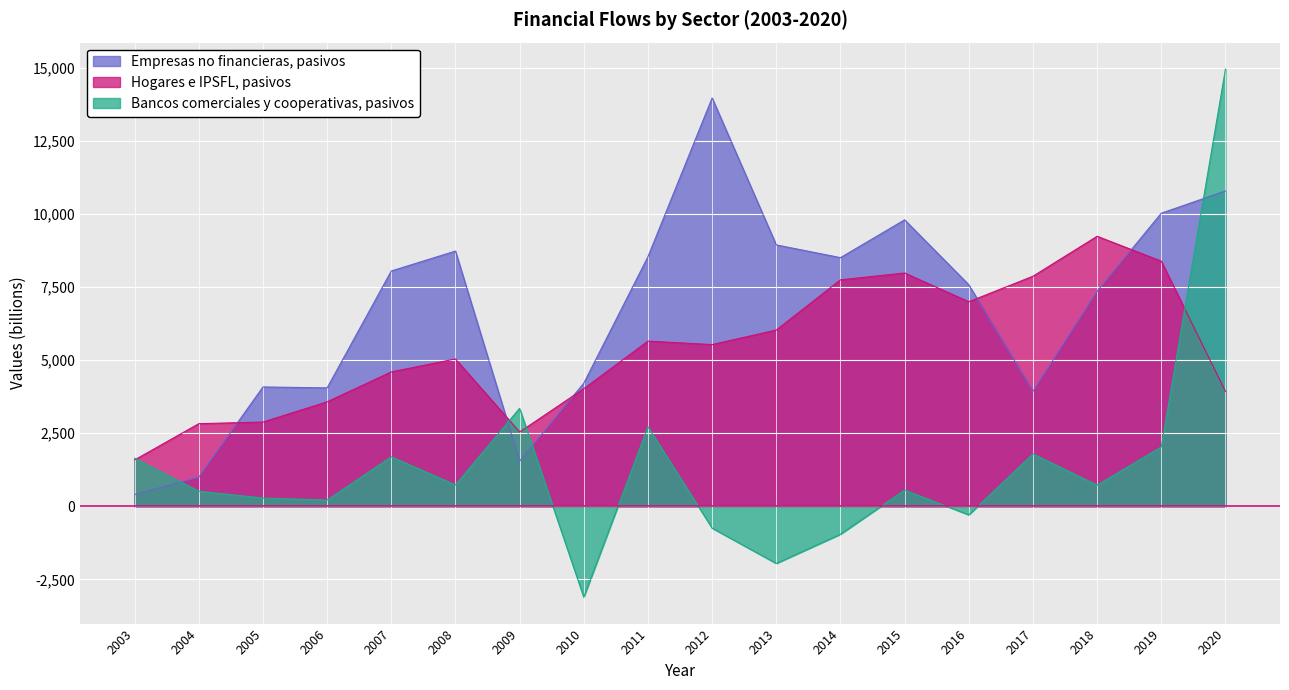

True or false: Hogares e IPSFL, pasivos and Empresas no financieras, pasivos intersect in this chart.

True